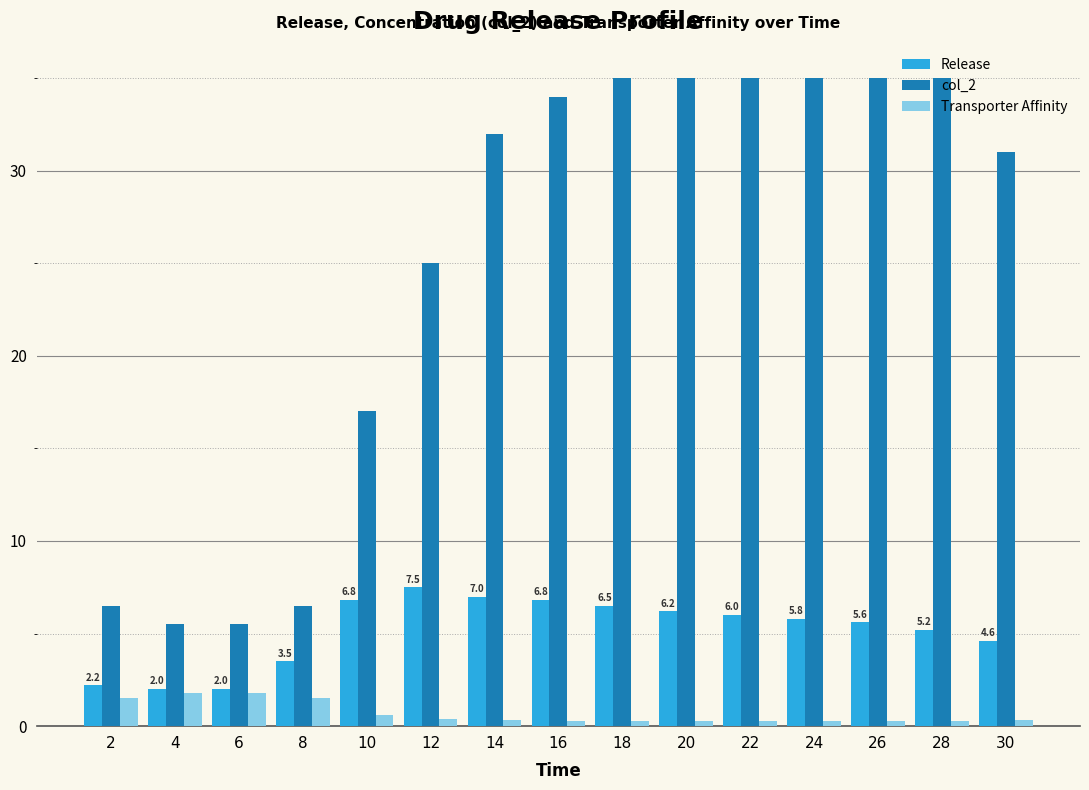

What is the maximum value for Transporter Affinity?

1.8